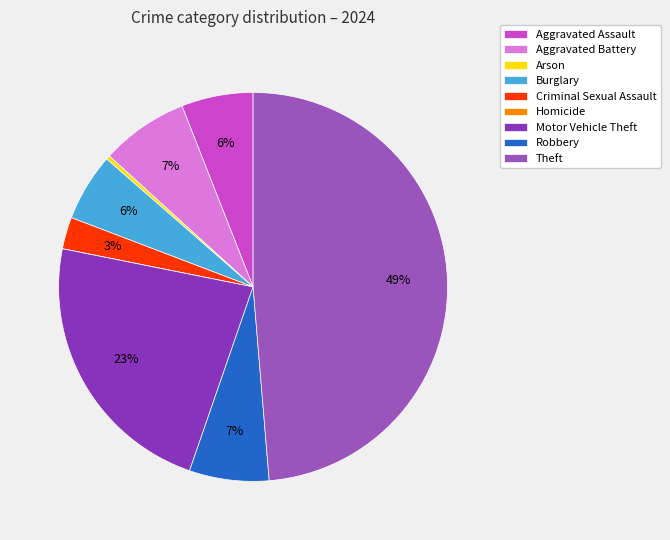

To the nearest percent, what portion does Burglary represent?

6%